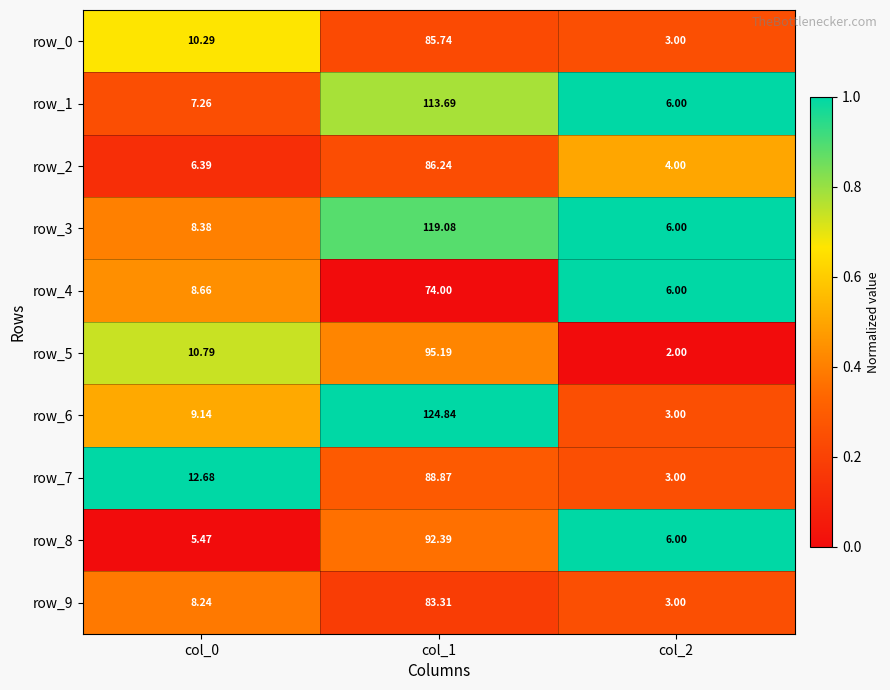

How many distinct data groups are displayed?

10